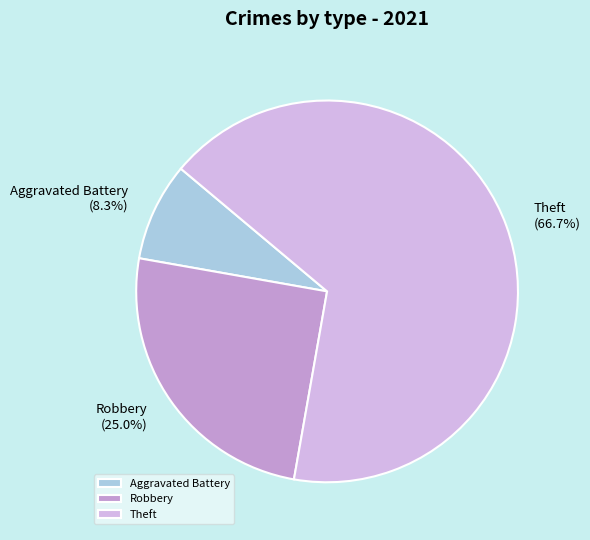

Does any single category account for the majority?

Yes